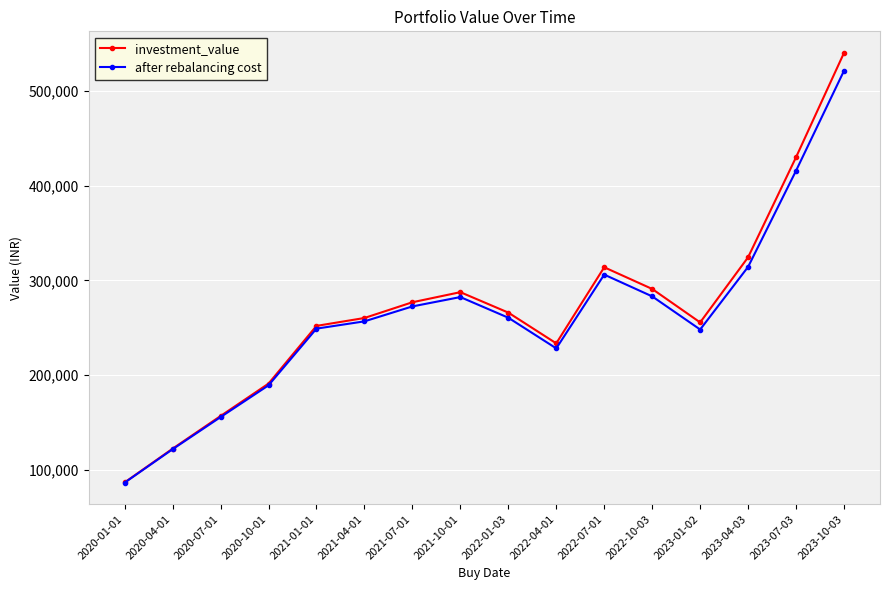

At which label does after rebalancing cost reach its minimum?

2020-01-01